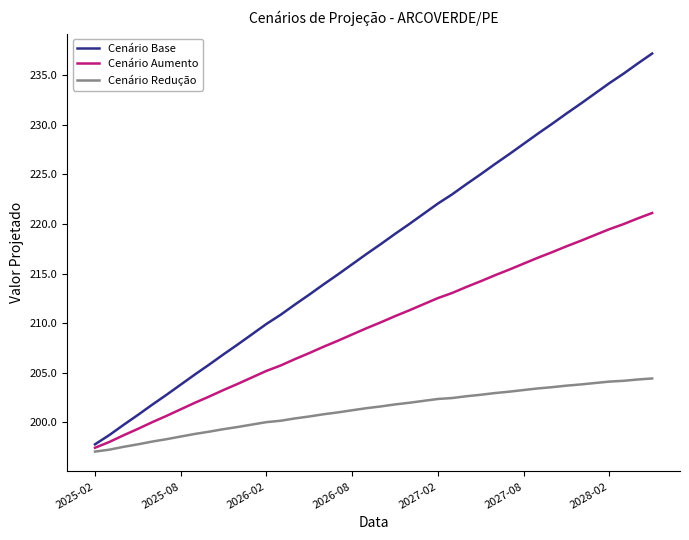

True or false: Cenário Base has more than 0 interior local peaks.

False